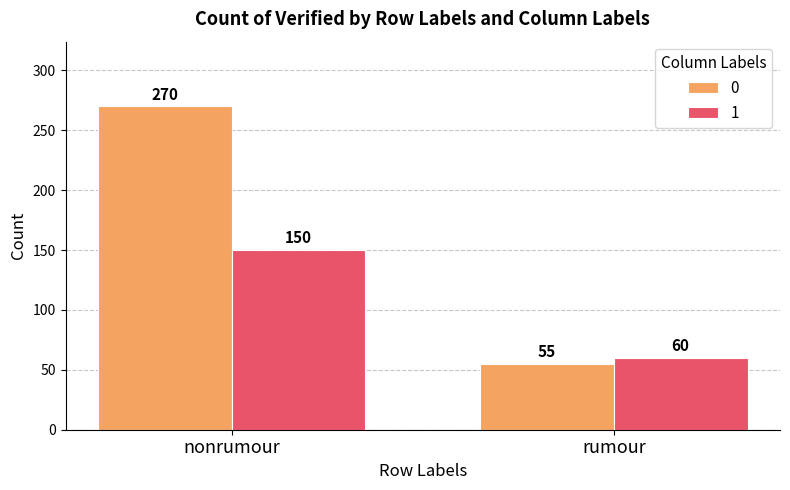

How many data points does each series have?

2